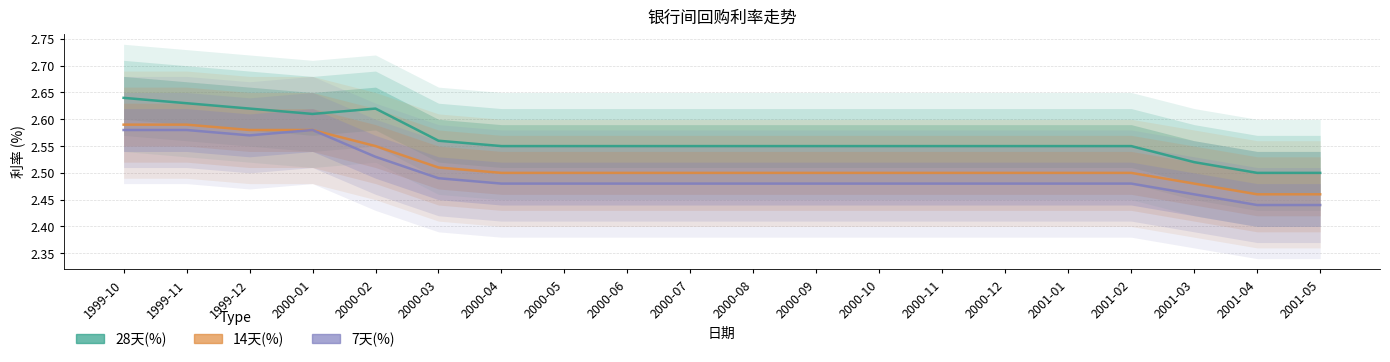

True or false: 7天(%) and 28天(%) cross at least once.

False